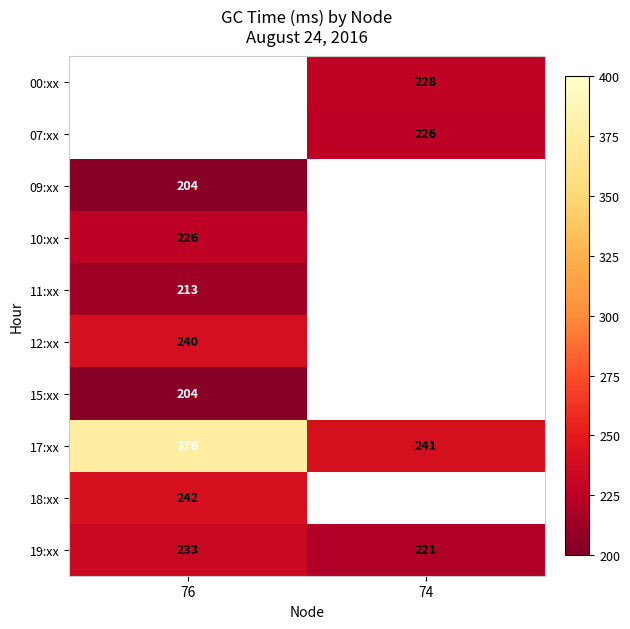

Which label corresponds to the smallest value in the chart?

76